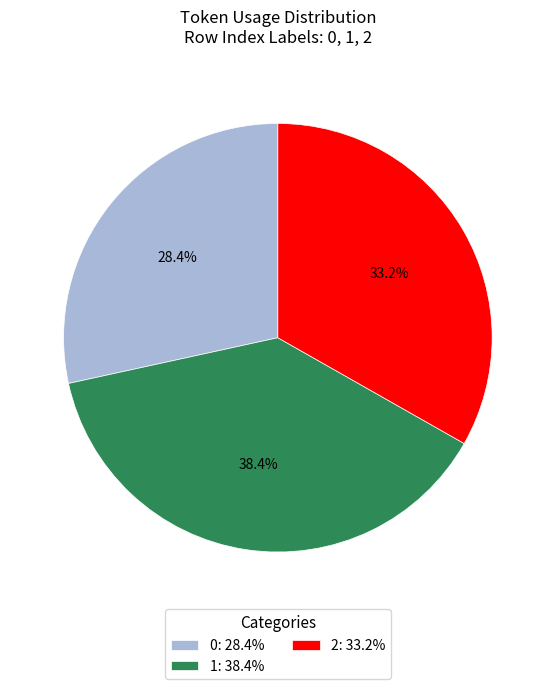

To the nearest percent, what percentage of the pie is 2?

33%